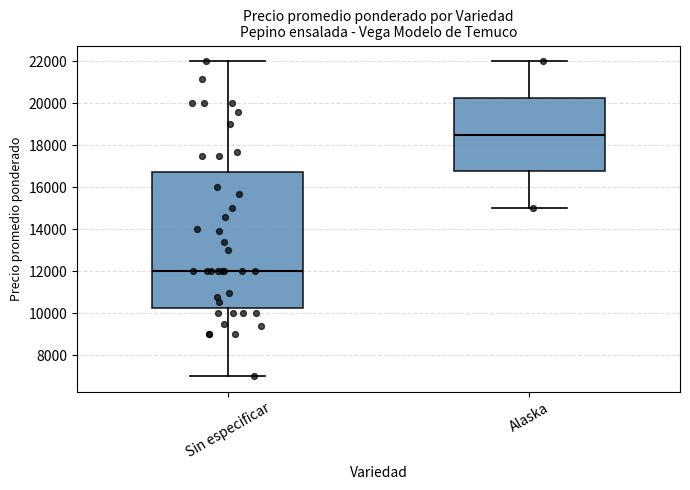

Reading left to right, transcribe this box plot: for each box, give where its median line is, the range the box spans, and where its two whiskers end, as read against the y-axis. The values are not printed on the chart, so give them approximately, as read against the axis.

Sin especificar: median 12000, box 10200 to 16800, whiskers 7000 to 22000
Alaska: median 18600, box 16800 to 20200, whiskers 15000 to 22000